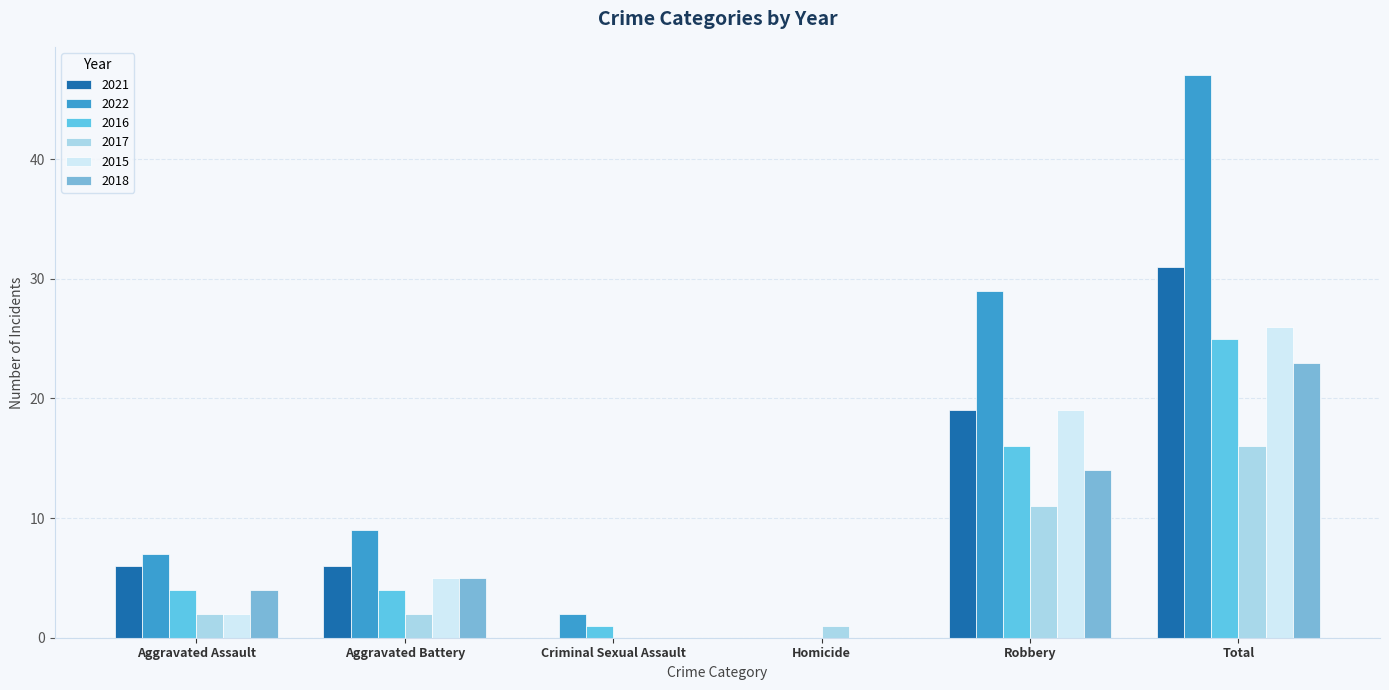

How many positive values does the 2017 series have?

5